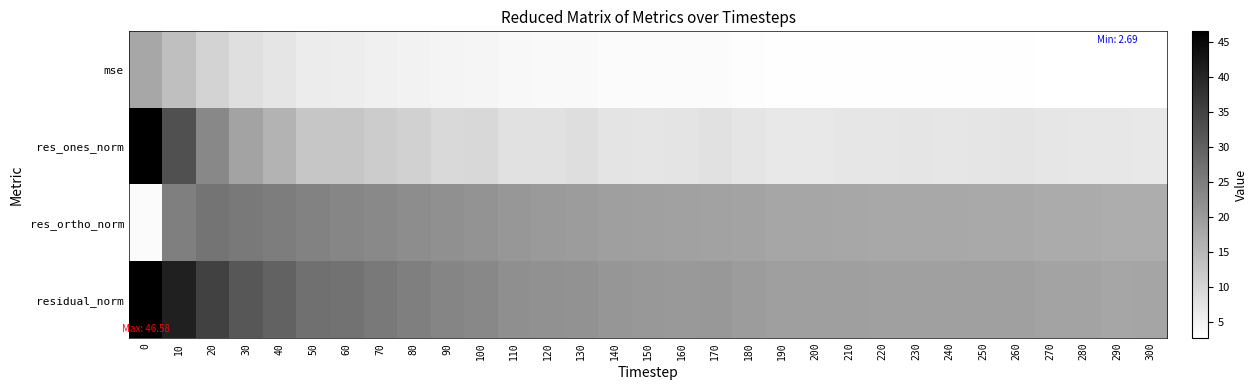

Which series has the largest range (max minus min)?

res_ones_norm